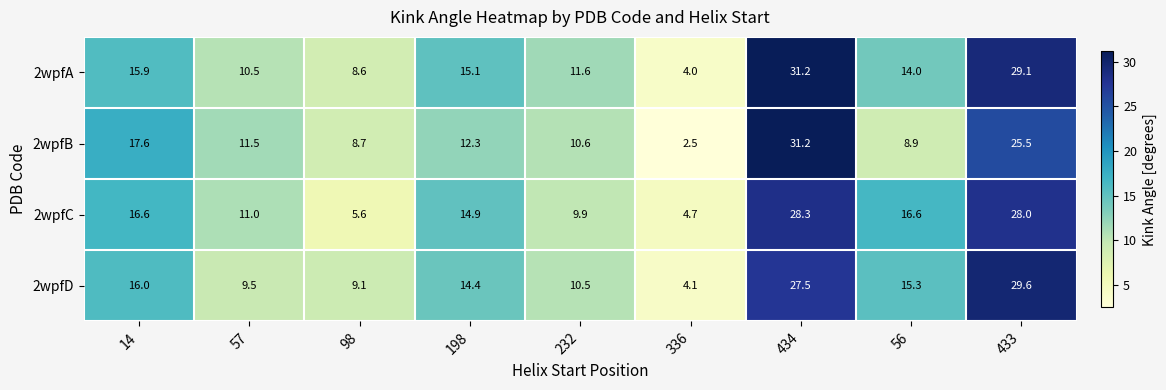

What is the difference between the 2wpfA values at 98 and 198?

6.5